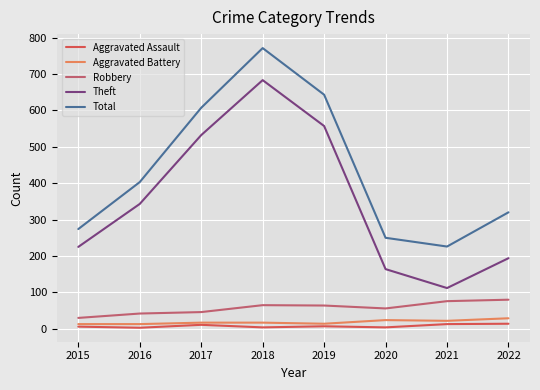

Is this an area chart (filled region under the line)?

No